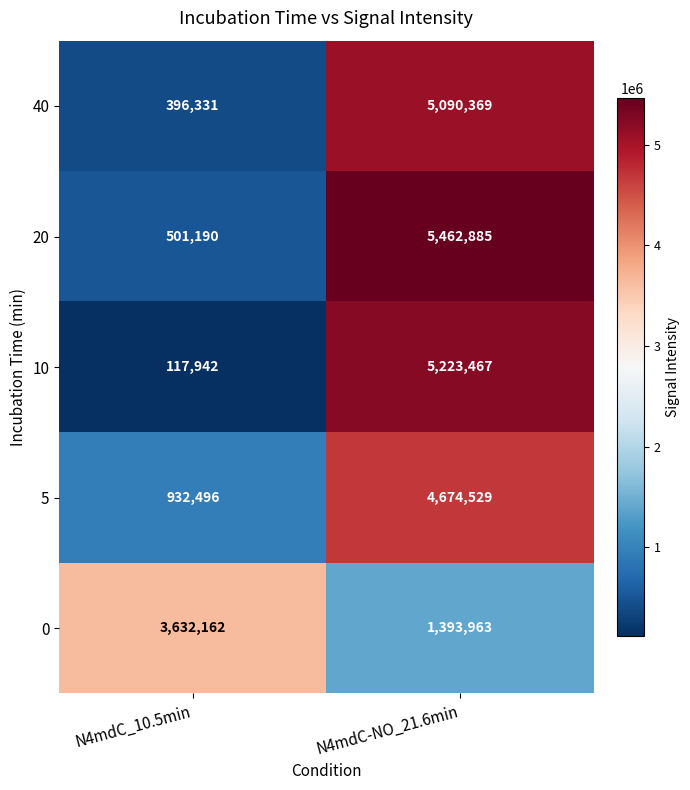

At which category is the sum across all series the highest?

N4mdC-NO_21.6min